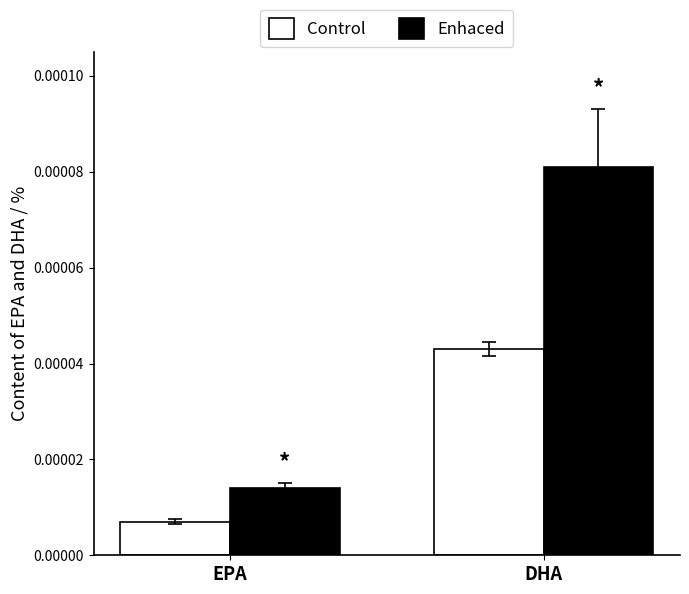

At which label does Control reach its minimum?

EPA